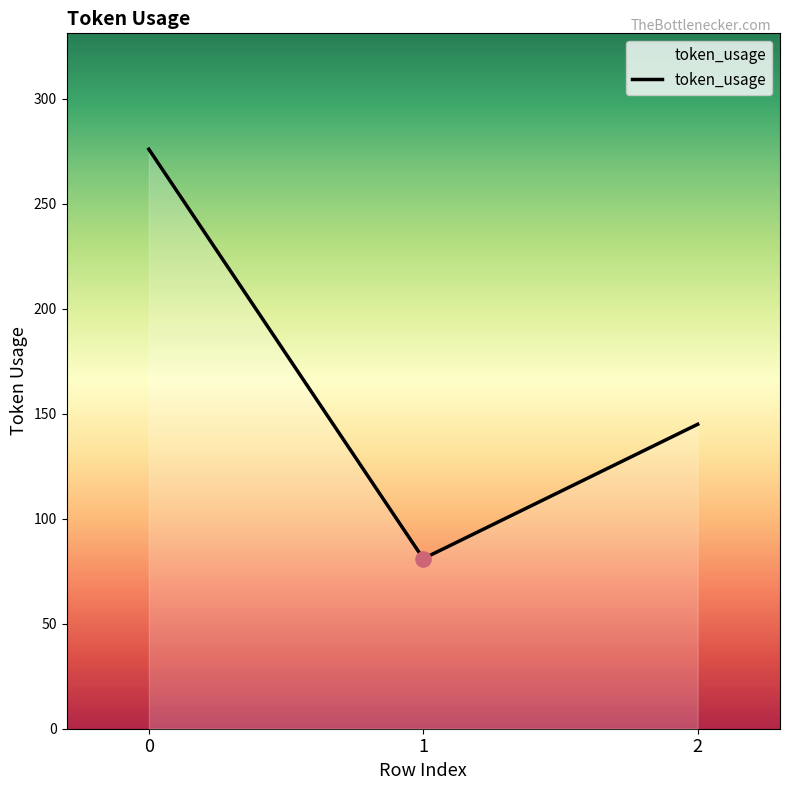

What is the change in value from 1 to 2?

+64